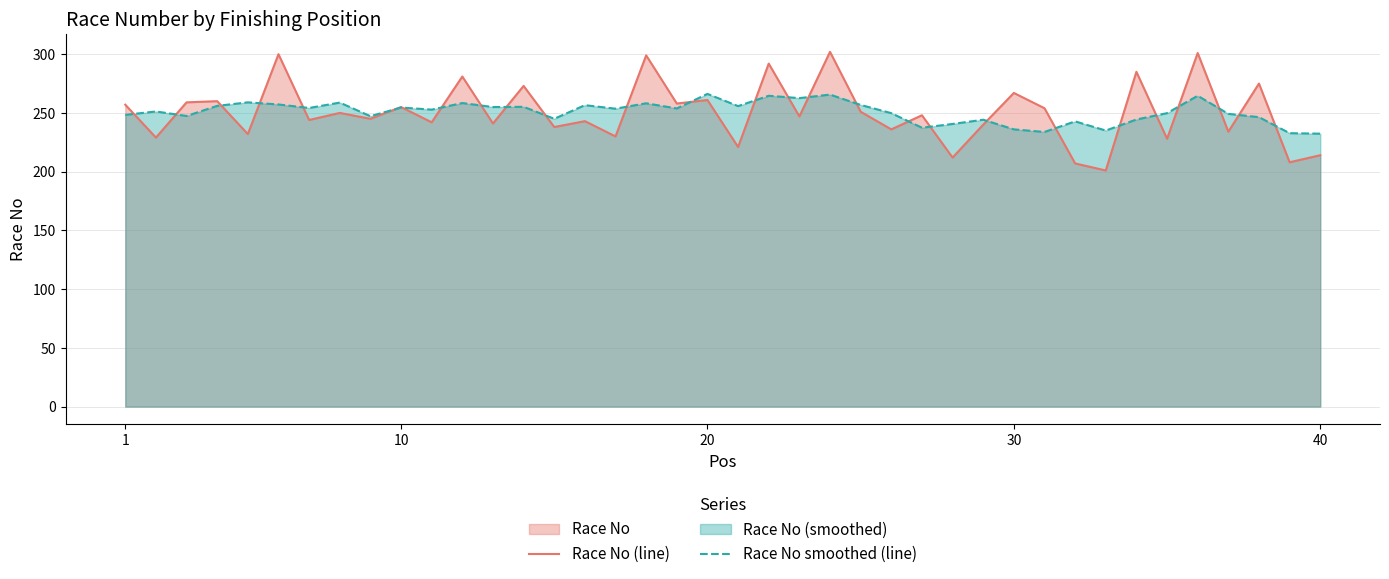

The value of Race No smoothed (line) at 30 is 163.6. True or false?

False